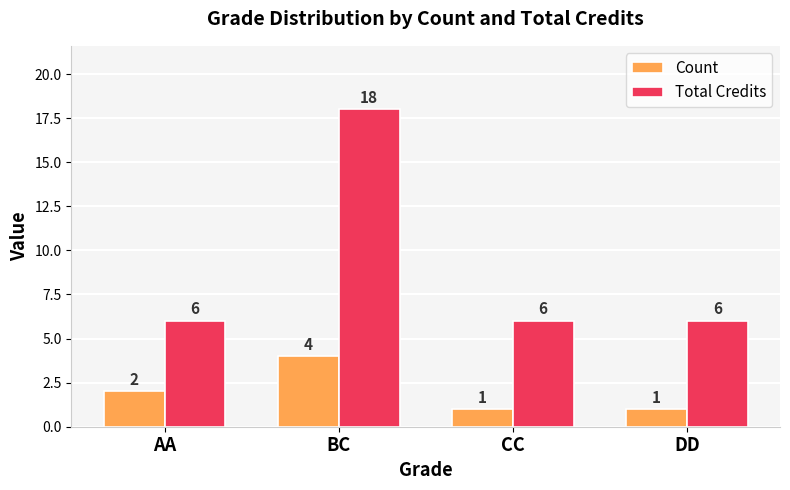

What is the sum of the Count values at DD and CC?

2